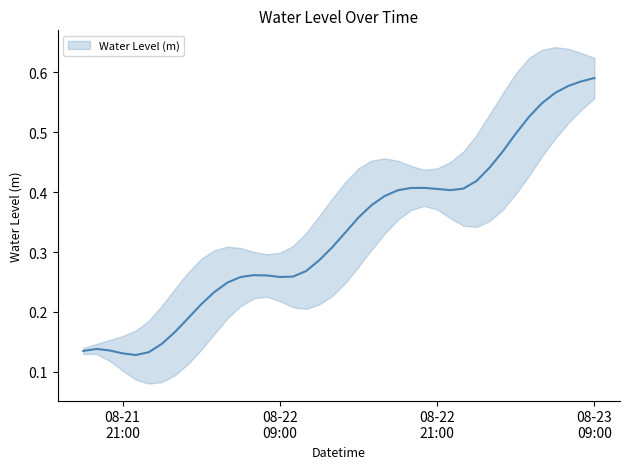

Which has a higher value, 2023-08-22 16:00:00 or 2023-08-22 02:00:00?

2023-08-22 16:00:00